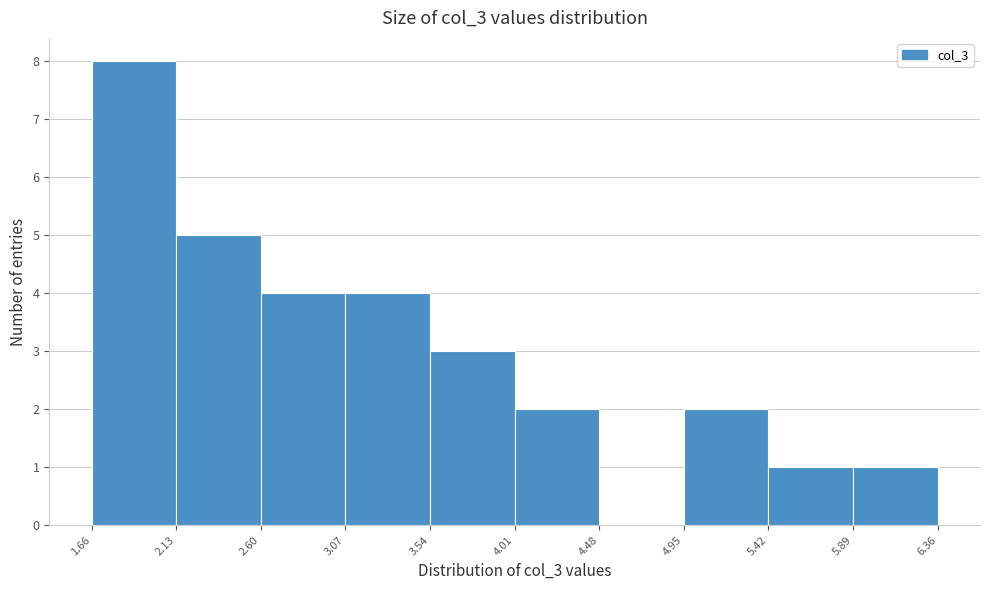

What is the height of the bar covering 4.01 to 4.48 on the x-axis? The values are not printed on the chart, so give them approximately, as read against the axis.

2